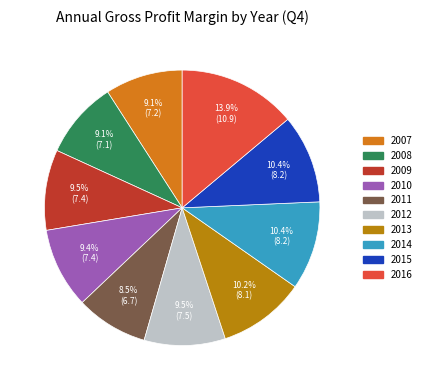

Is there any slice that represents more than half of the pie?

No